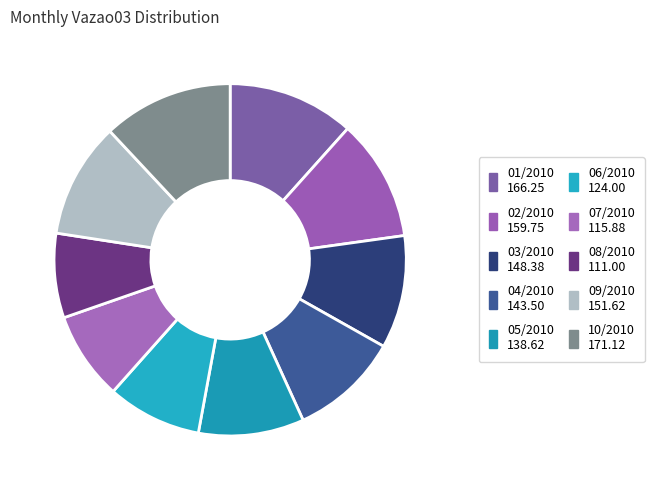

What percentage is the 08/2010 slice, to the nearest percent?

8%